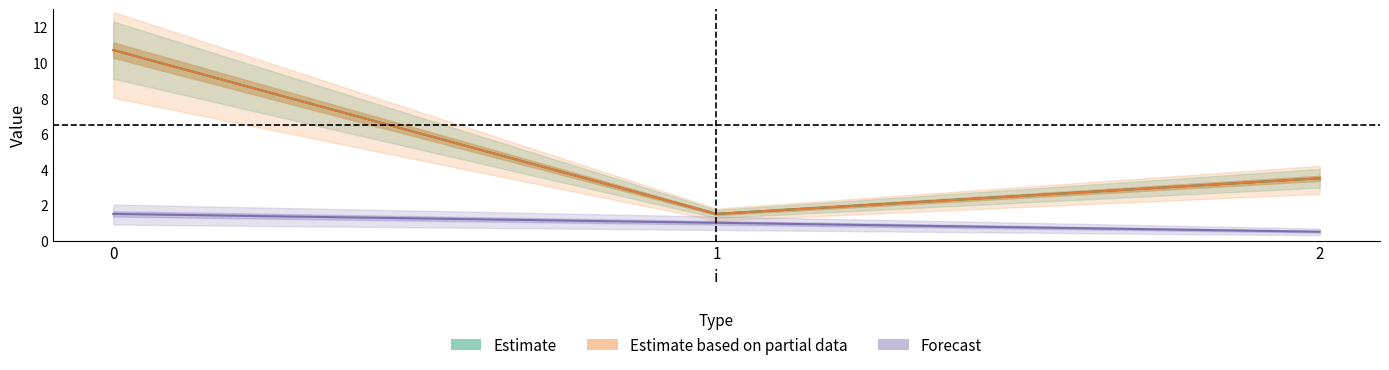

Read the Estimate based on partial data value at 0.

10.7